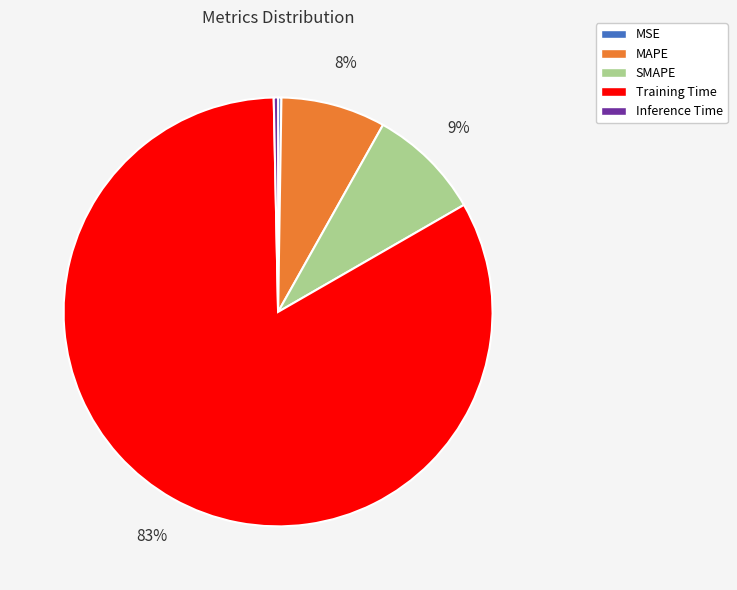

What is the largest slice in the pie chart?

Training Time